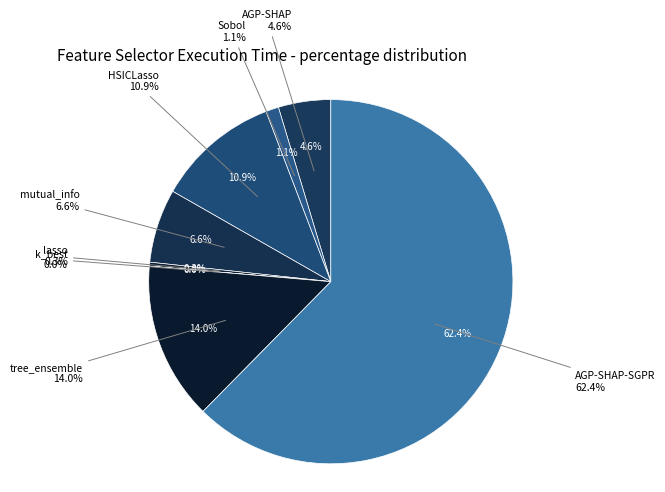

What is the total percentage of k_best and AGP-SHAP?

4.7%